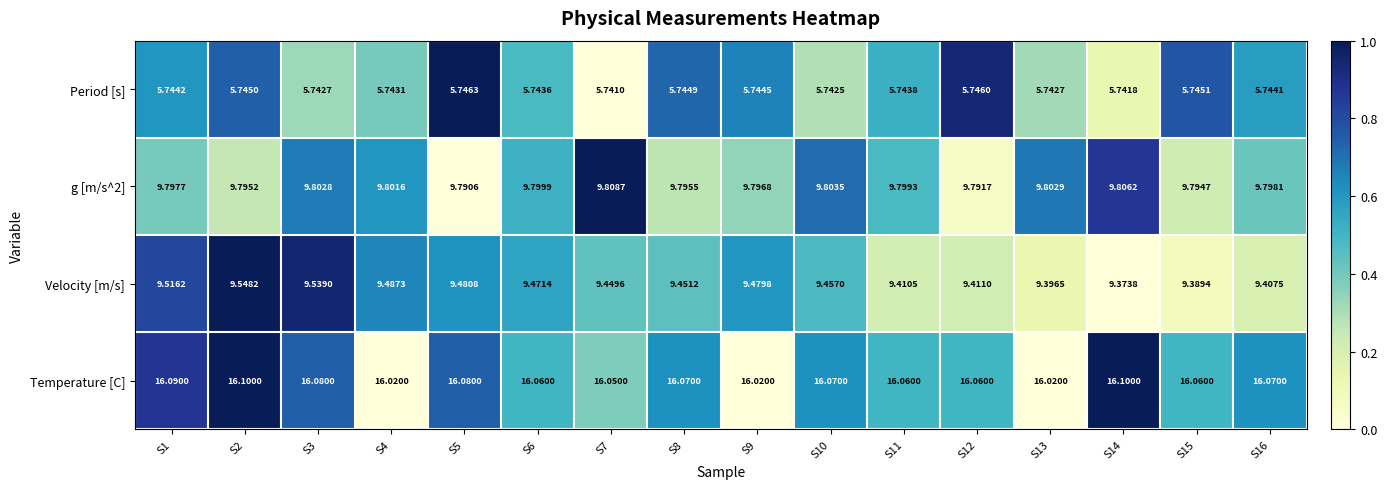

Which series has the largest range (max minus min)?

Velocity [m/s]